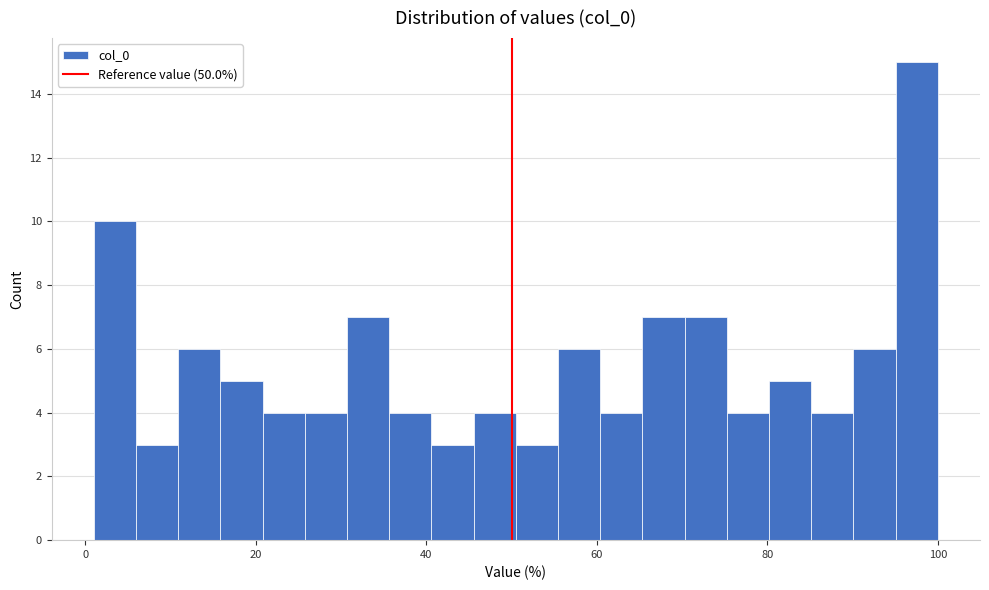

Around what value on the x-axis is the tallest bar? Give the approximate position of its centre, as read against the axis.

98